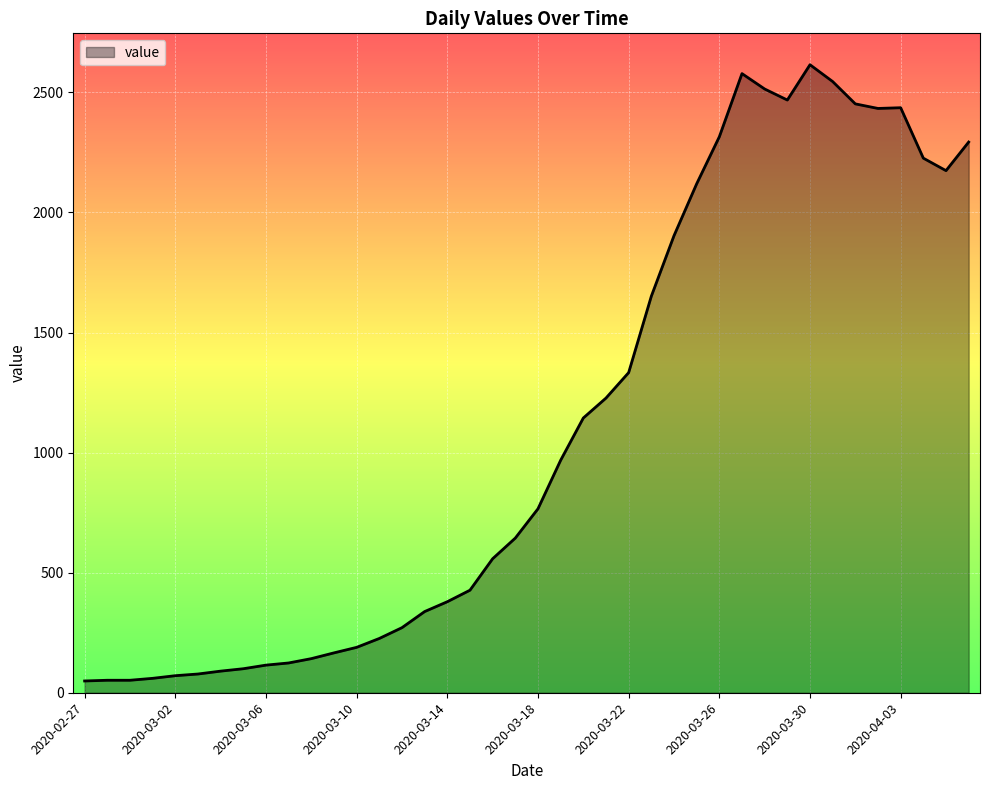

What is the difference between the maximum and minimum values?

2566